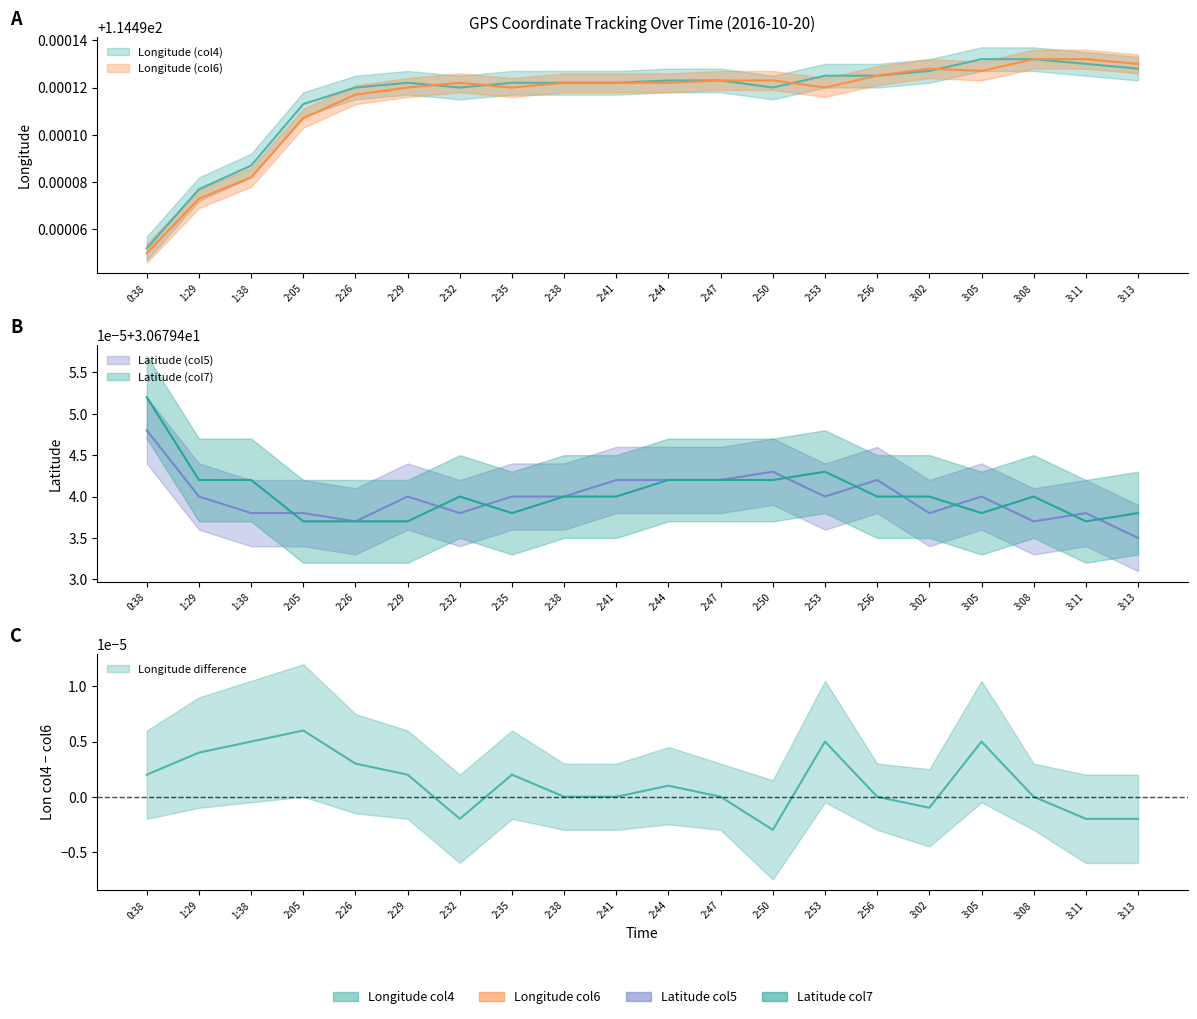

The Latitude (col5) series shows 30.7 at 2:41. True or false?

True